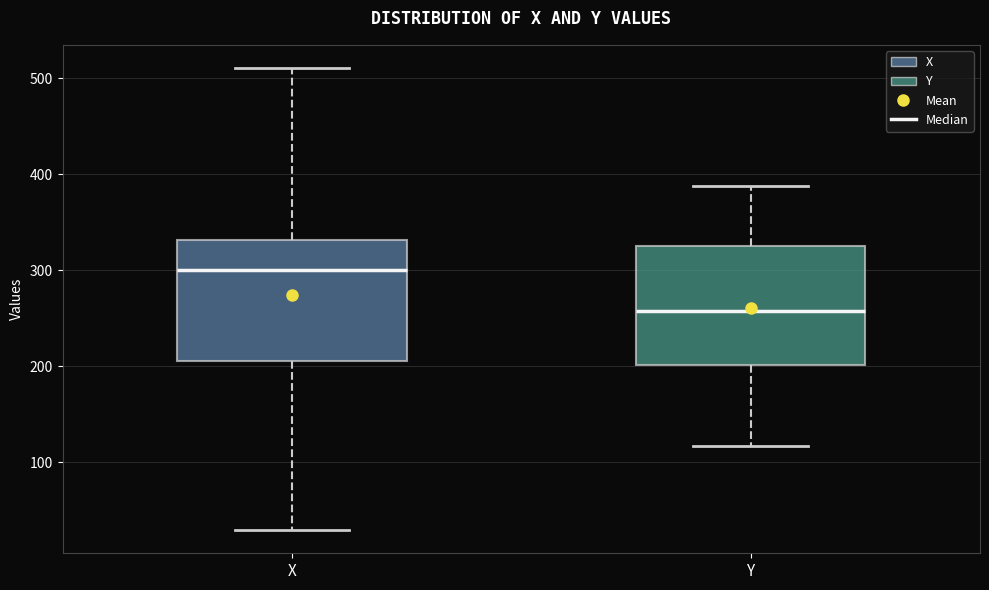

Which box has the highest median line?

X